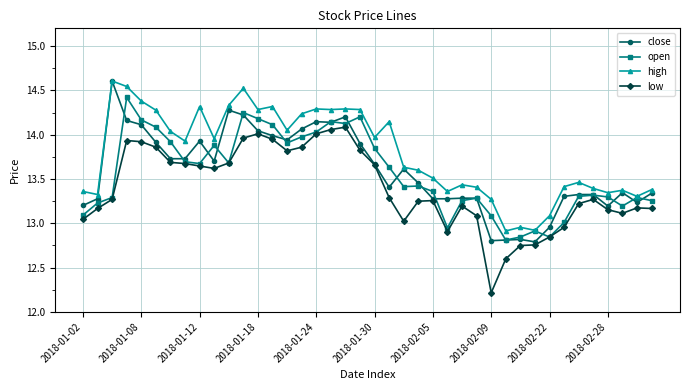

After their last crossing, which series has the higher values: close or open?

close